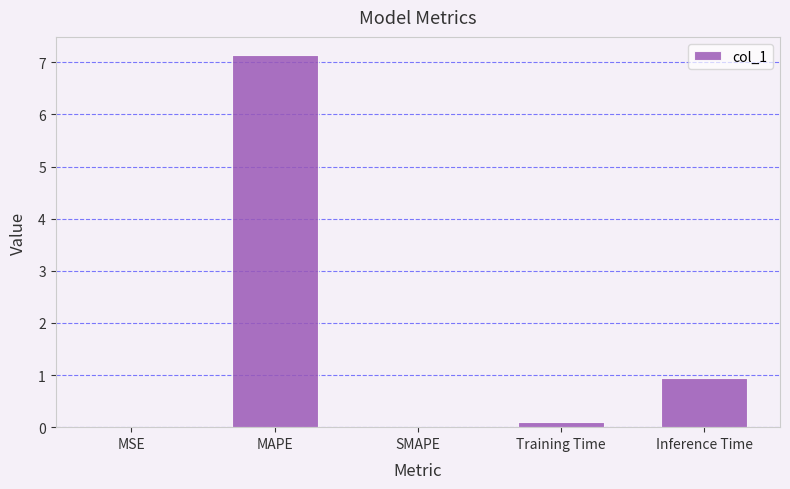

The chart shows a value of 0.0 at SMAPE. True or false?

True